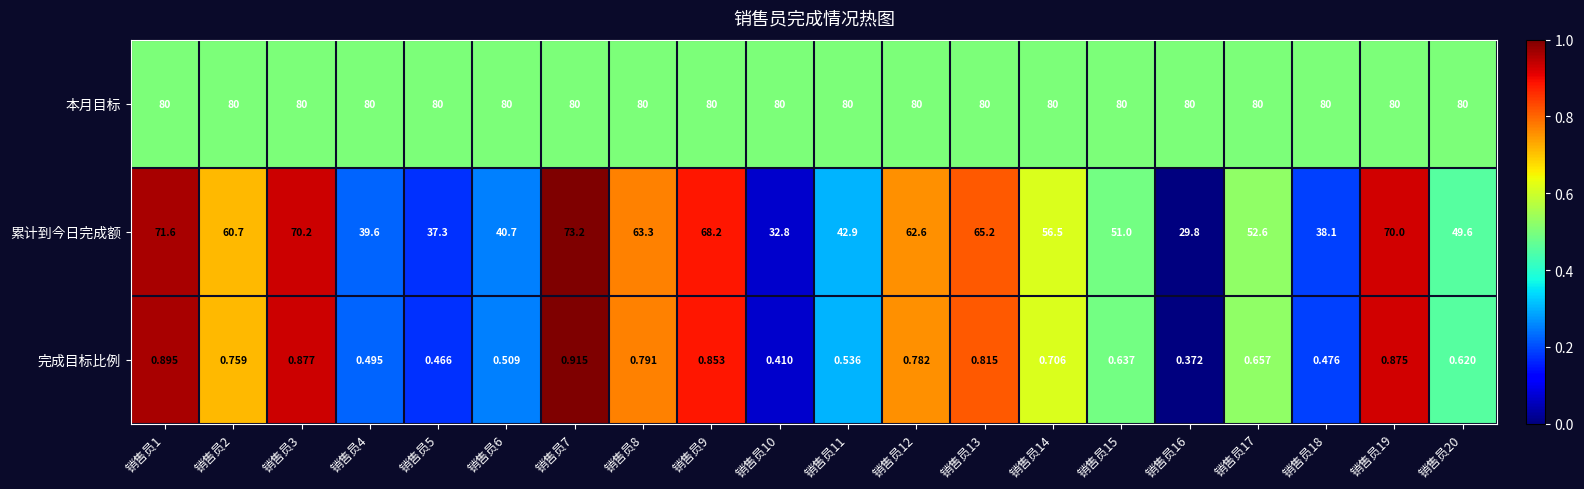

At which category is the sum across all series the highest?

销售员7